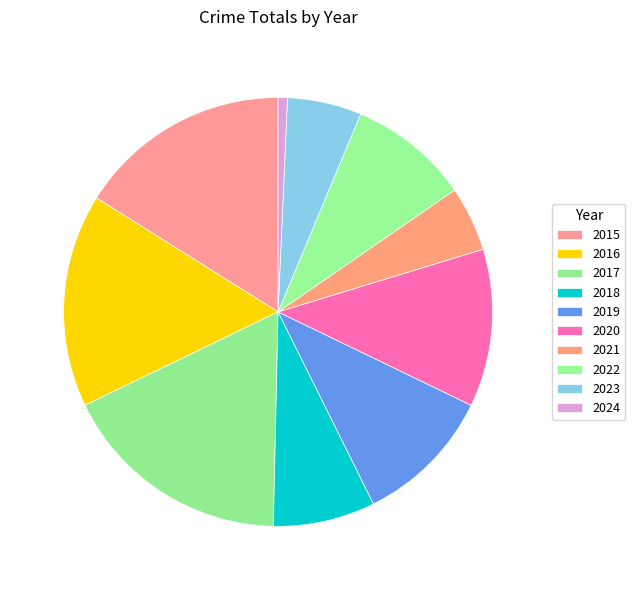

What portion of the pie excludes 2021?

95.1%